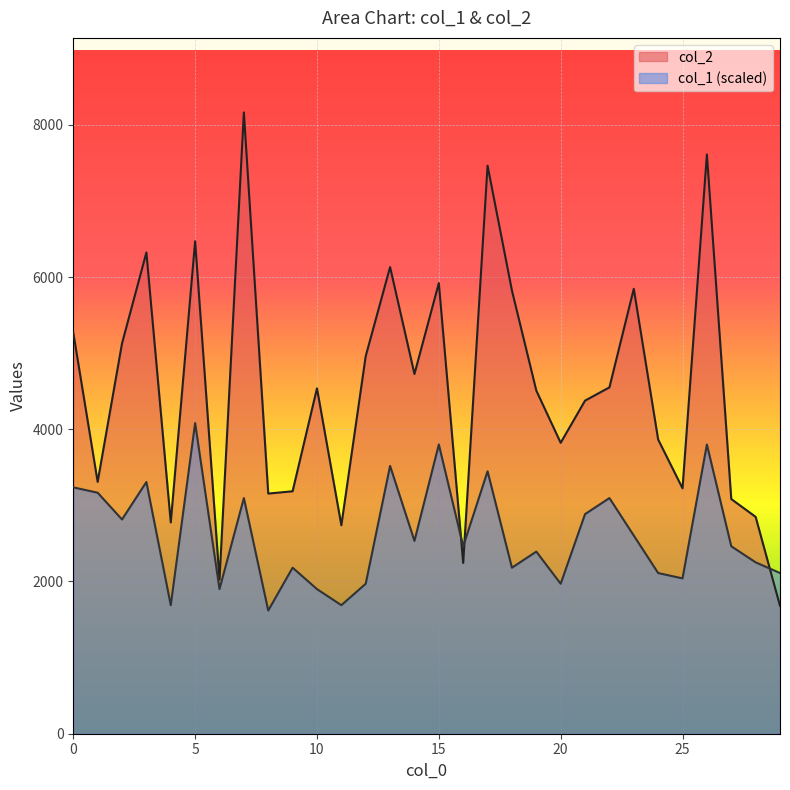

Rank the categories by col_1 value from lowest to highest.

8, 4, 11, 6, 10, 12, 20, 25, 24, 29, 9, 18, 28, 19, 16, 27, 14, 23, 2, 21, 7, 22, 1, 0, 3, 17, 13, 15, 26, 5